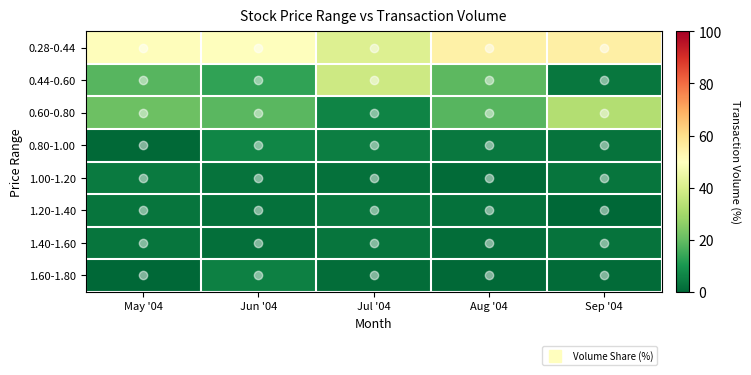

How many data points does each series have?

5